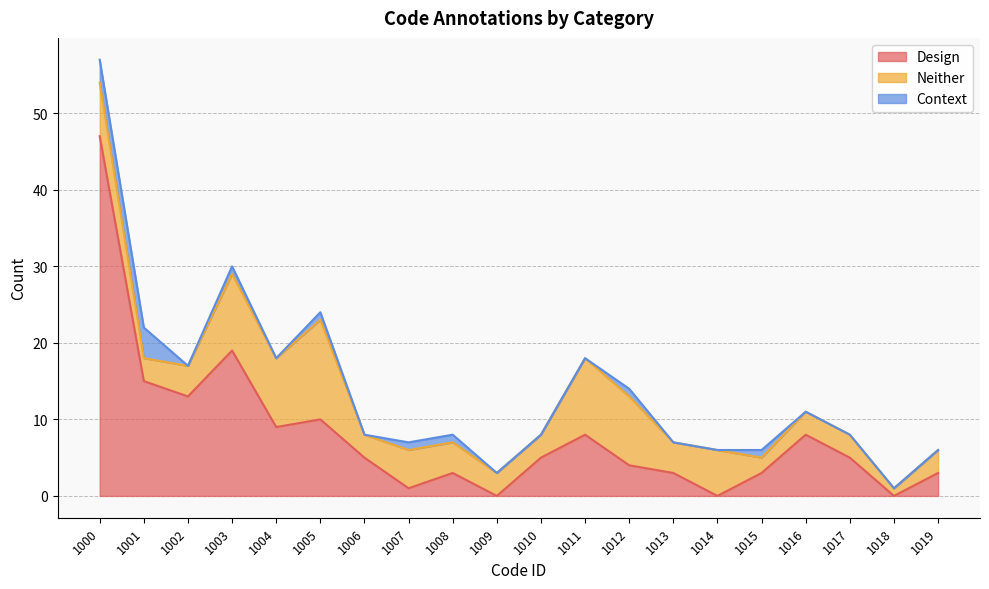

How many lines are shown in the chart?

3